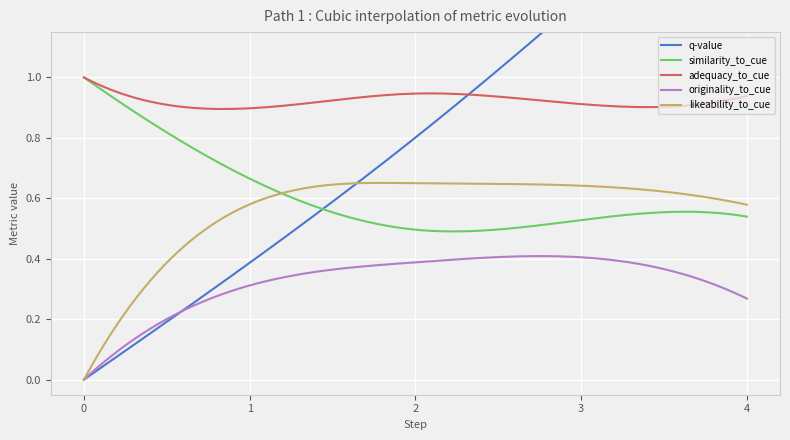

What is the value of the similarity_to_cue point at the 13th from the left?

0.5